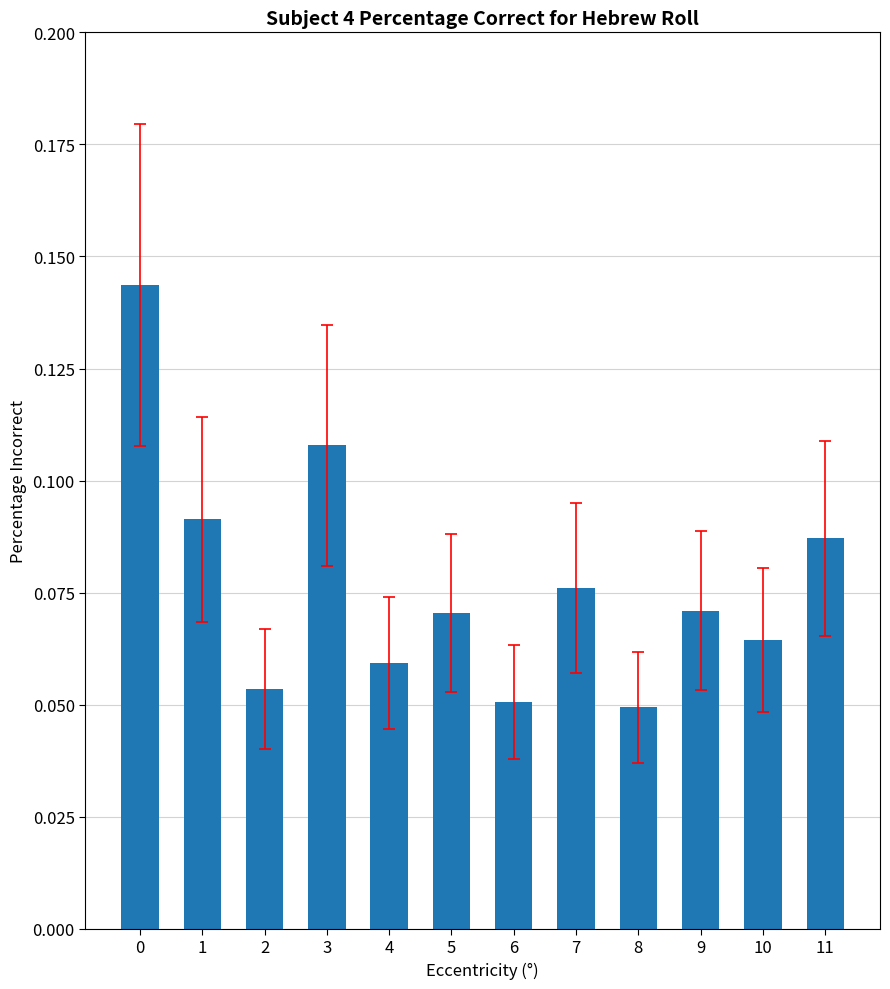

Between 3 and 9, which is larger?

3